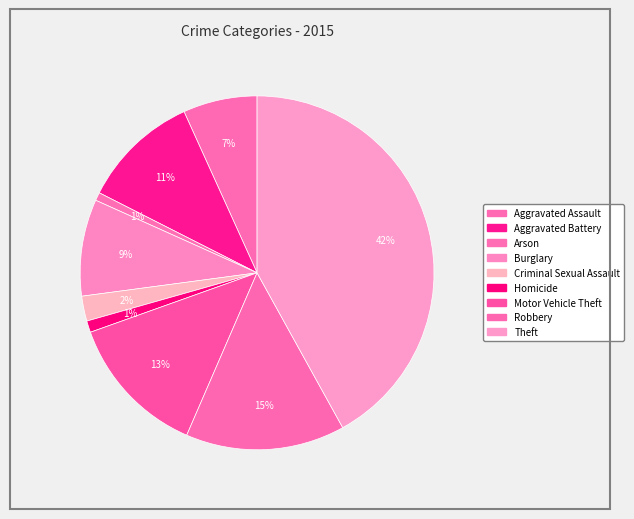

Is Arson the majority of the pie?

No